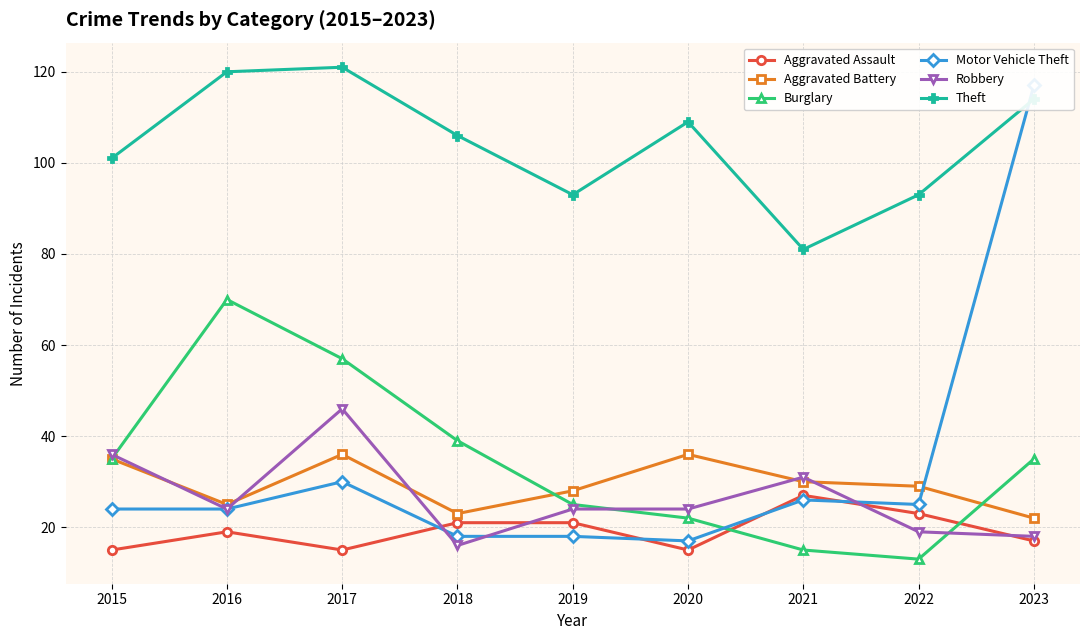

What is the lowest value of the Robbery series?

16